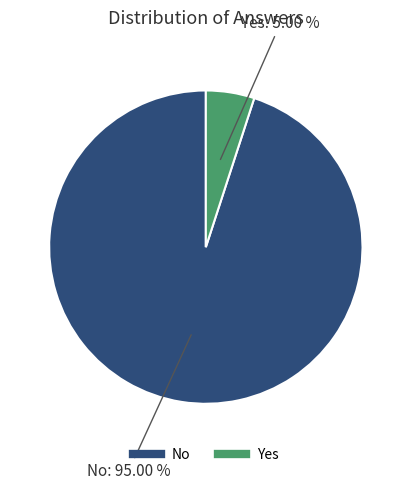

Count the number of slices in the pie.

2